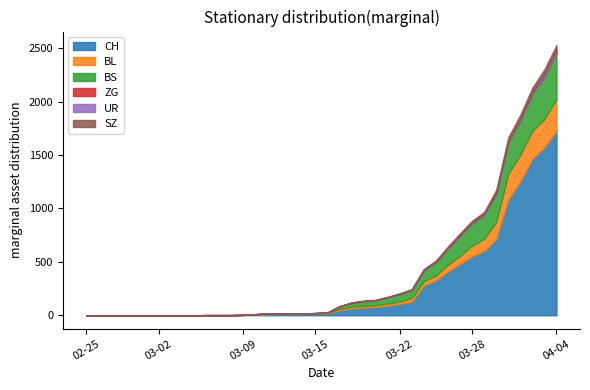

Is it true that UR equals 0 at 2020-03-03?

True